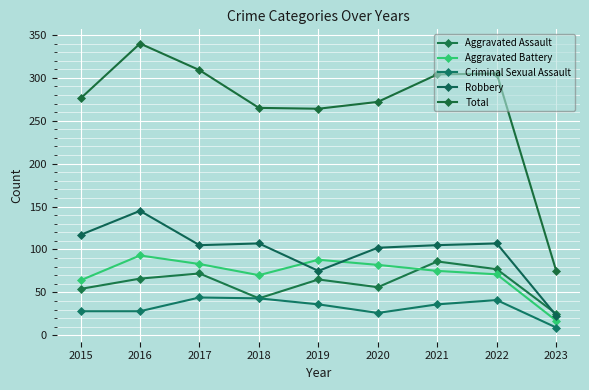

True or false: Total has a value of 492 at 2022.

False